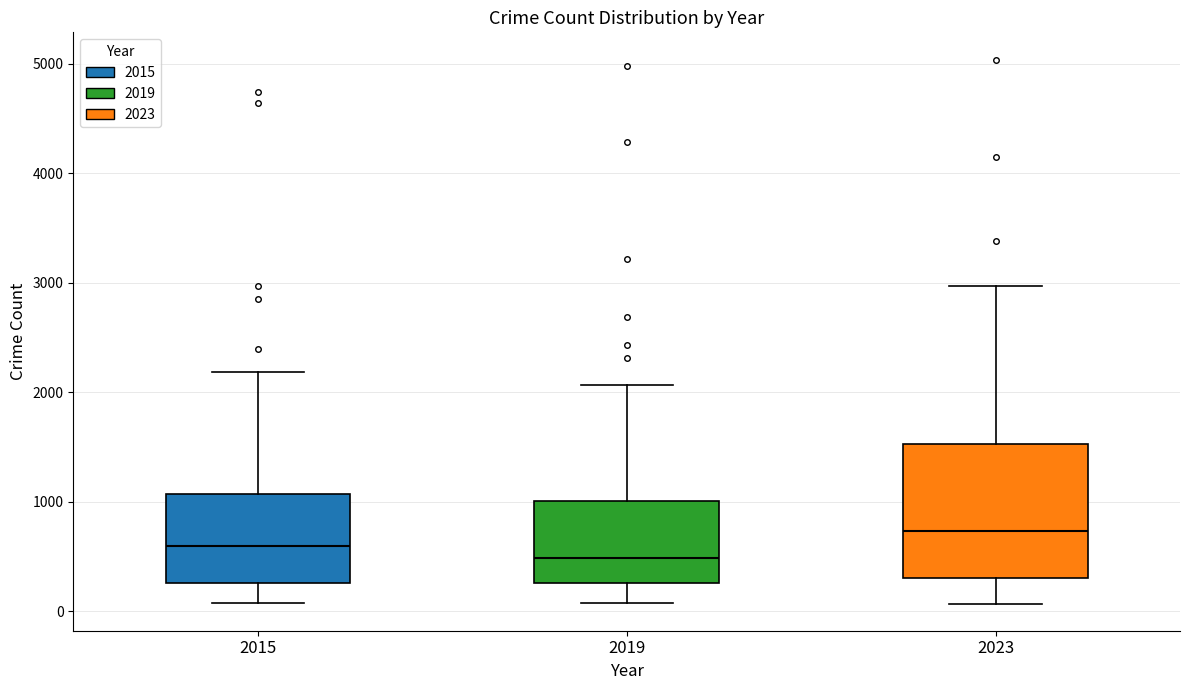

Comparing the boxes themselves (not the whiskers), which one is the tallest?

2023